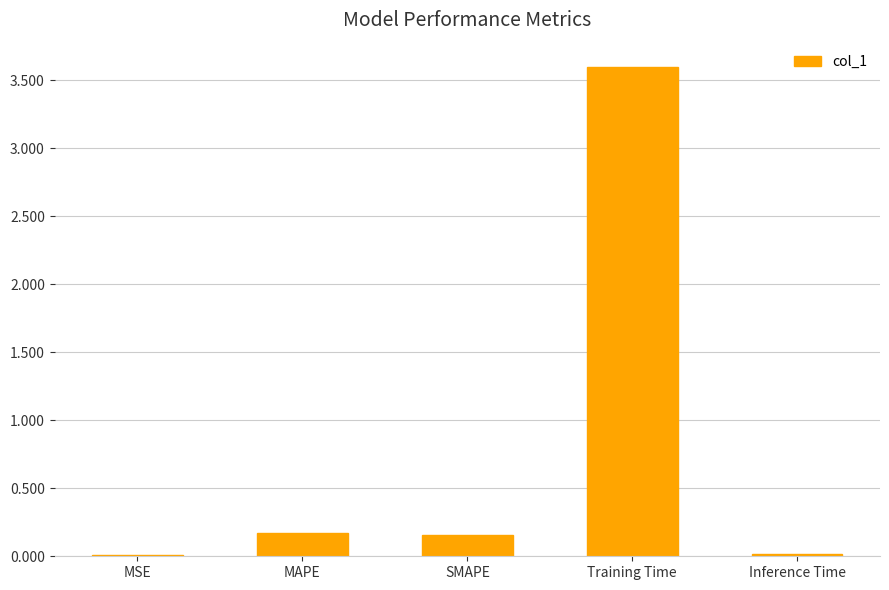

Are the bars grouped side by side (vs. stacked)?

No